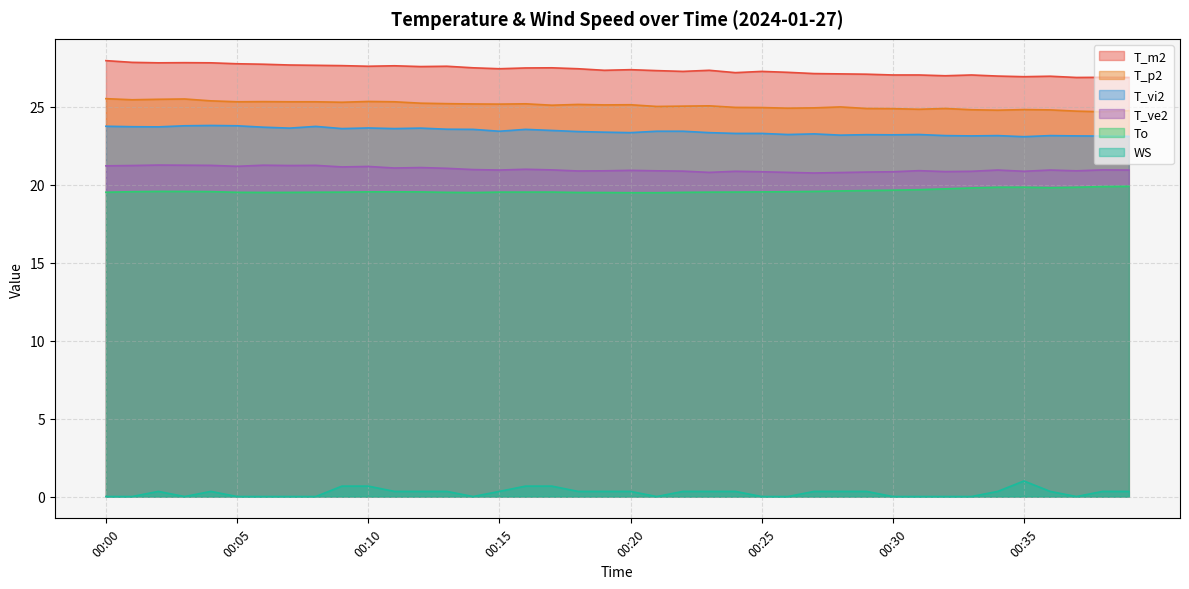

True or false: T_p2 and To cross at least once.

False